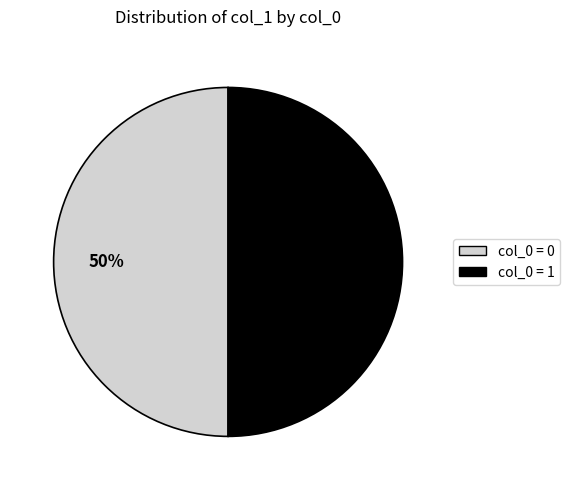

To the nearest percent, what is the average slice percentage?

50%